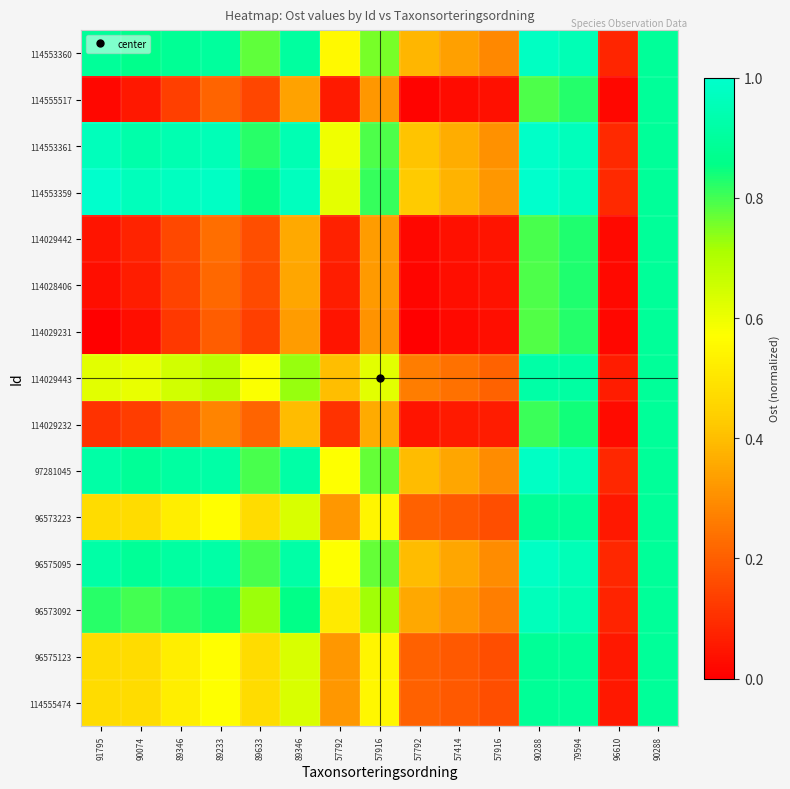

Reading left to right, extract all data points from this chart.

114555474: 91795=0.5	90074=0.5	89346=0.5	89233=0.6	89633=0.5	89346=0.6	57792=0.3	57916=0.5	57792=0.2	57414=0.2	57916=0.2	90288=0.9	79594=0.9	96610=0.1	90288=0.9
96575123: 91795=0.5	90074=0.5	89346=0.5	89233=0.6	89633=0.5	89346=0.6	57792=0.3	57916=0.5	57792=0.2	57414=0.2	57916=0.2	90288=0.9	79594=0.9	96610=0.1	90288=0.9
96573092: 91795=0.8	90074=0.8	89346=0.8	89233=0.8	89633=0.7	89346=0.9	57792=0.5	57916=0.7	57792=0.4	57414=0.3	57916=0.3	90288=1.0	79594=0.9	96610=0.1	90288=0.9
96575095: 91795=0.9	90074=0.9	89346=0.9	89233=0.9	89633=0.8	89346=0.9	57792=0.6	57916=0.8	57792=0.4	57414=0.3	57916=0.3	90288=1.0	79594=1.0	96610=0.1	90288=0.9
96573223: 91795=0.5	90074=0.5	89346=0.5	89233=0.6	89633=0.5	89346=0.6	57792=0.3	57916=0.5	57792=0.2	57414=0.2	57916=0.2	90288=0.9	79594=0.9	96610=0.1	90288=0.9
97281045: 91795=0.9	90074=0.9	89346=0.9	89233=0.9	89633=0.8	89346=0.9	57792=0.6	57916=0.8	57792=0.4	57414=0.3	57916=0.3	90288=1.0	79594=1.0	96610=0.1	90288=0.9
114029232: 91795=0.1	90074=0.1	89346=0.2	89233=0.3	89633=0.2	89346=0.4	57792=0.1	57916=0.4	57792=0.0	57414=0.1	57916=0.1	90288=0.8	79594=0.8	96610=0.0	90288=0.9
114029443: 91795=0.6	90074=0.6	89346=0.6	89233=0.7	89633=0.6	89346=0.7	57792=0.4	57916=0.6	57792=0.3	57414=0.2	57916=0.2	90288=0.9	79594=0.9	96610=0.1	90288=0.9
114029231: 91795=0.0	90074=0.0	89346=0.1	89233=0.2	89633=0.1	89346=0.3	57792=0.0	57916=0.3	57792=0.0	57414=0.0	57916=0.0	90288=0.8	79594=0.8	96610=0.0	90288=0.9
114028406: 91795=0.0	90074=0.1	89346=0.1	89233=0.2	89633=0.2	89346=0.3	57792=0.1	57916=0.3	57792=0.0	57414=0.0	57916=0.0	90288=0.8	79594=0.8	96610=0.0	90288=0.9
114029442: 91795=0.0	90074=0.1	89346=0.2	89233=0.2	89633=0.2	89346=0.4	57792=0.1	57916=0.3	57792=0.0	57414=0.0	57916=0.0	90288=0.8	79594=0.8	96610=0.0	90288=0.9
114553359: 91795=1.0	90074=1.0	89346=1.0	89233=1.0	89633=0.8	89346=1.0	57792=0.6	57916=0.8	57792=0.4	57414=0.4	57916=0.3	90288=1.0	79594=1.0	96610=0.1	90288=0.9
114553361: 91795=1.0	90074=0.9	89346=0.9	89233=1.0	89633=0.8	89346=0.9	57792=0.6	57916=0.8	57792=0.4	57414=0.4	57916=0.3	90288=1.0	79594=1.0	96610=0.1	90288=0.9
114555517: 91795=0.0	90074=0.1	89346=0.1	89233=0.2	89633=0.1	89346=0.3	57792=0.1	57916=0.3	57792=0.0	57414=0.0	57916=0.0	90288=0.8	79594=0.8	96610=0.0	90288=0.9
114553360: 91795=0.9	90074=0.9	89346=0.9	89233=0.9	89633=0.8	89346=0.9	57792=0.6	57916=0.8	57792=0.4	57414=0.3	57916=0.3	90288=1.0	79594=1.0	96610=0.1	90288=0.9